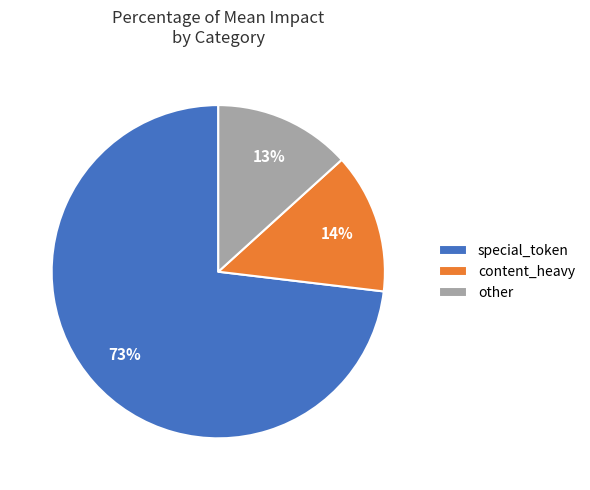

How many segments does this pie chart have?

3